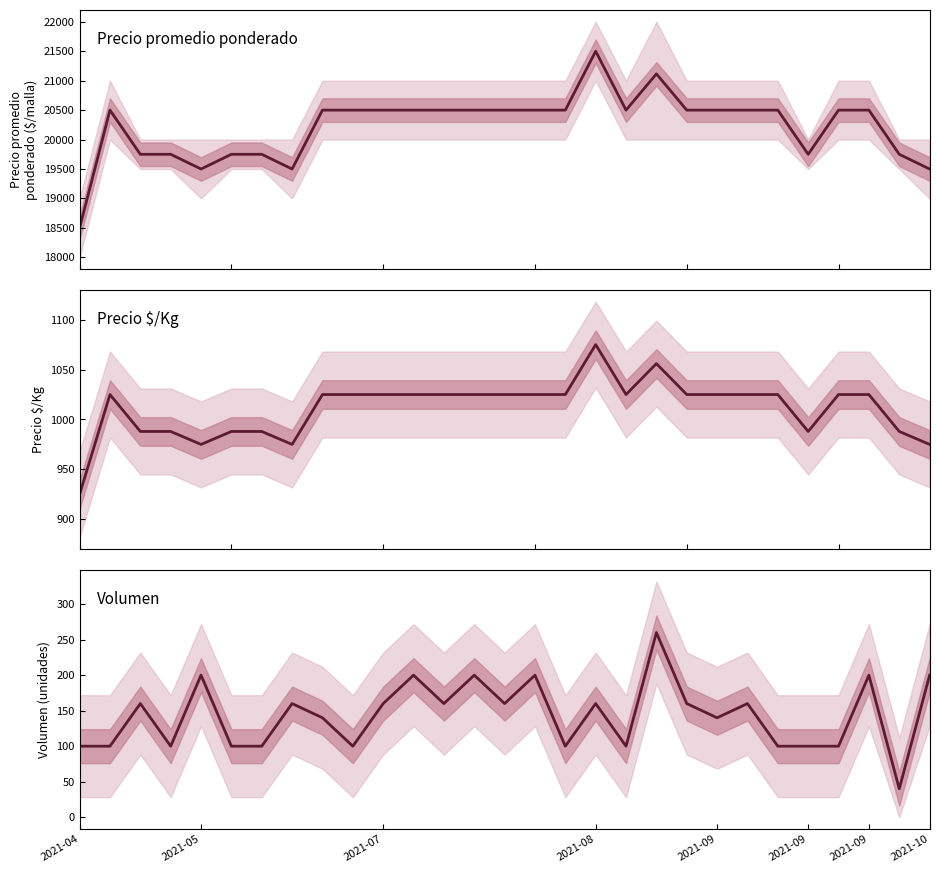

How many data points does each series have?

29